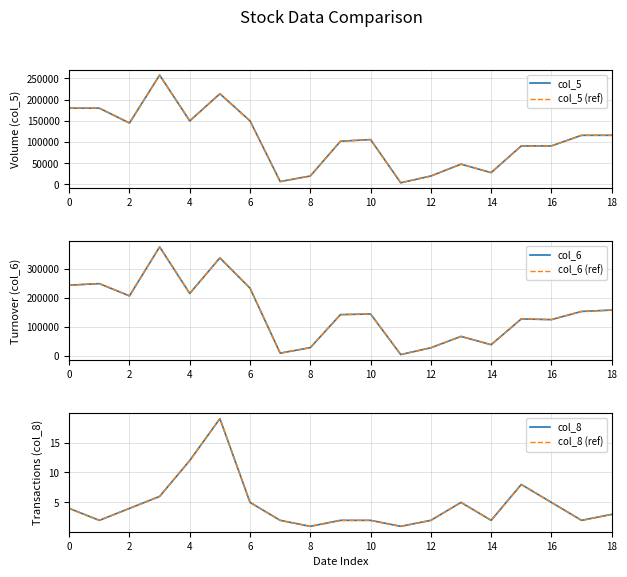

True or false: col_5 and col_8 intersect in this chart.

False